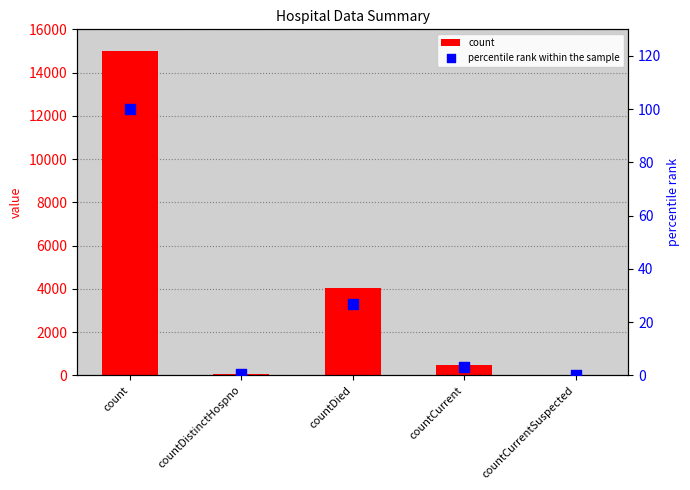

Is the value of count at count greater than the value of percentile rank within the sample at countCurrentSuspected?

Yes